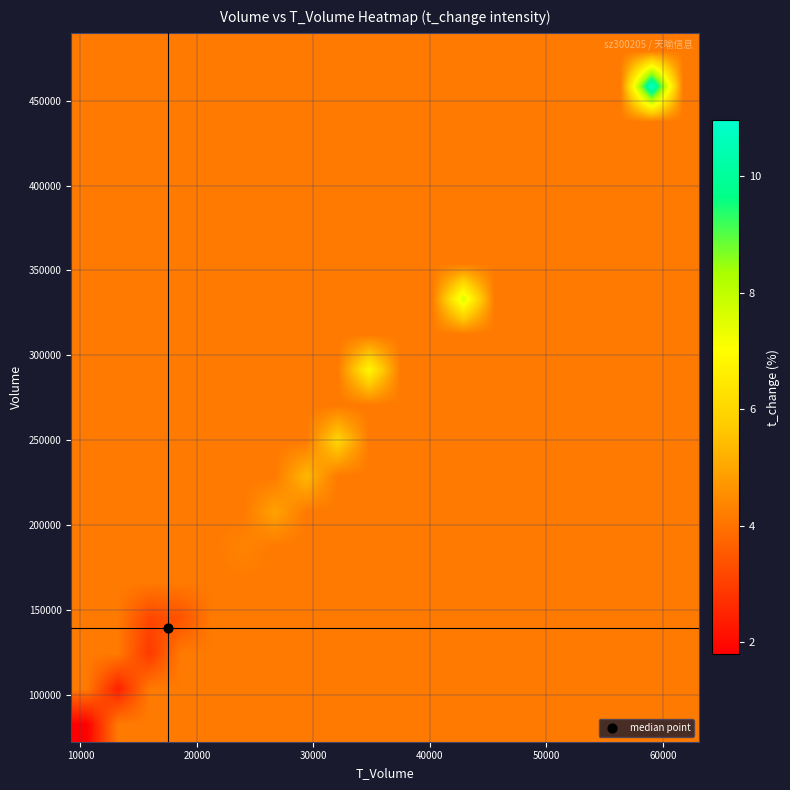

At how many categories does at least one series exceed 7?

2